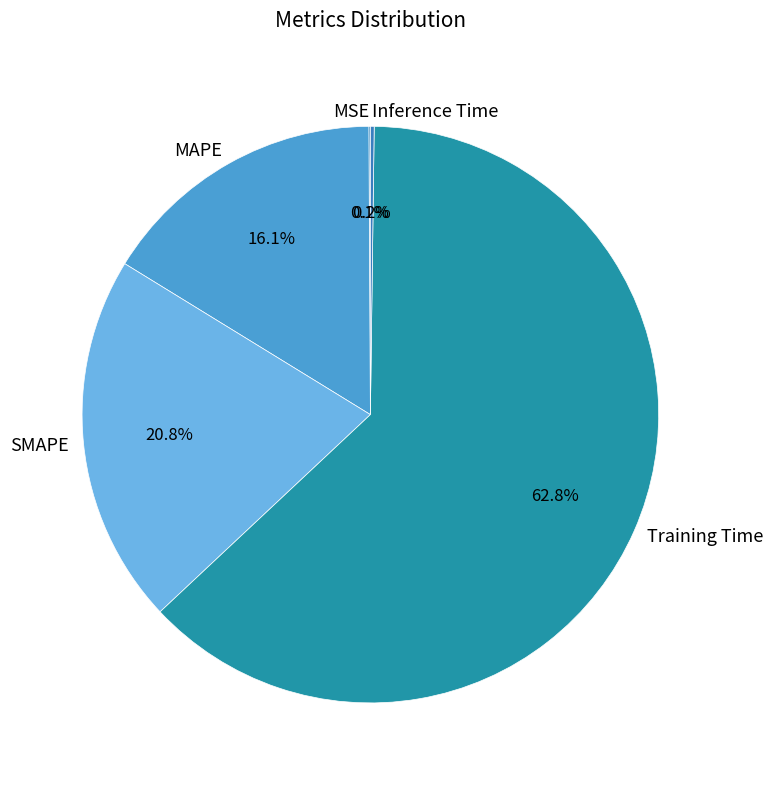

Is there any slice that represents more than half of the pie?

Yes